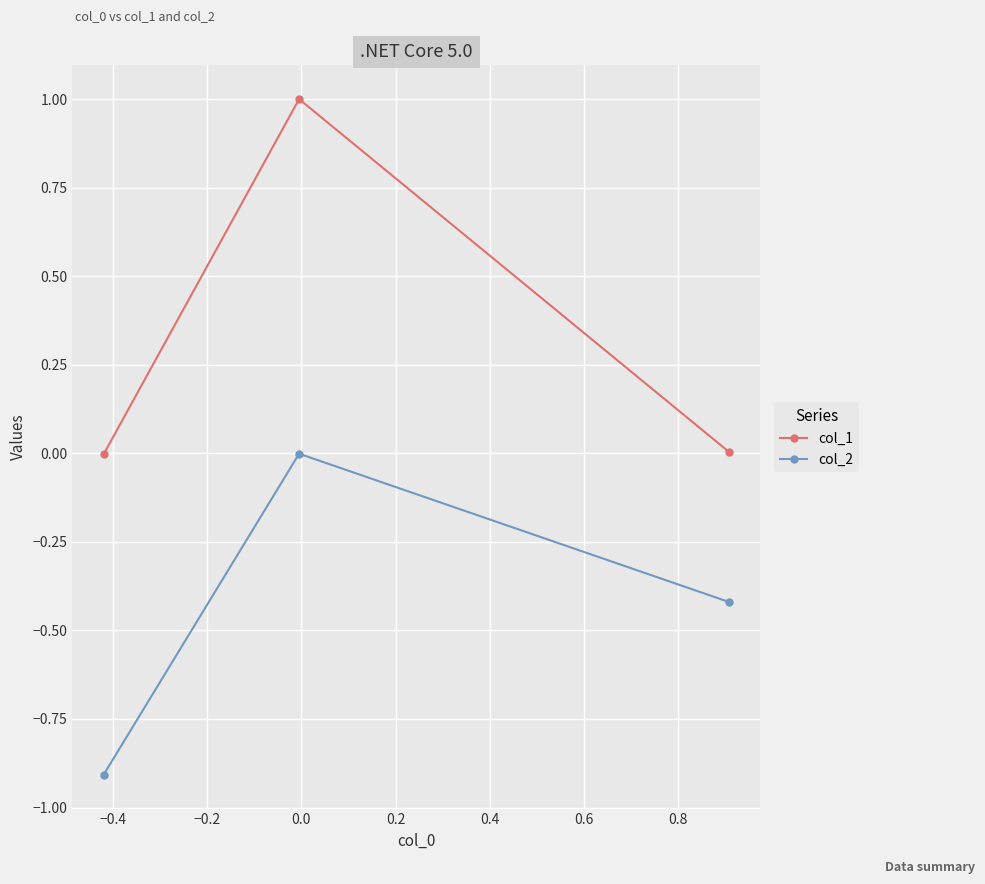

Rank the series by their maximum value, from highest to lowest.

col_1, col_2